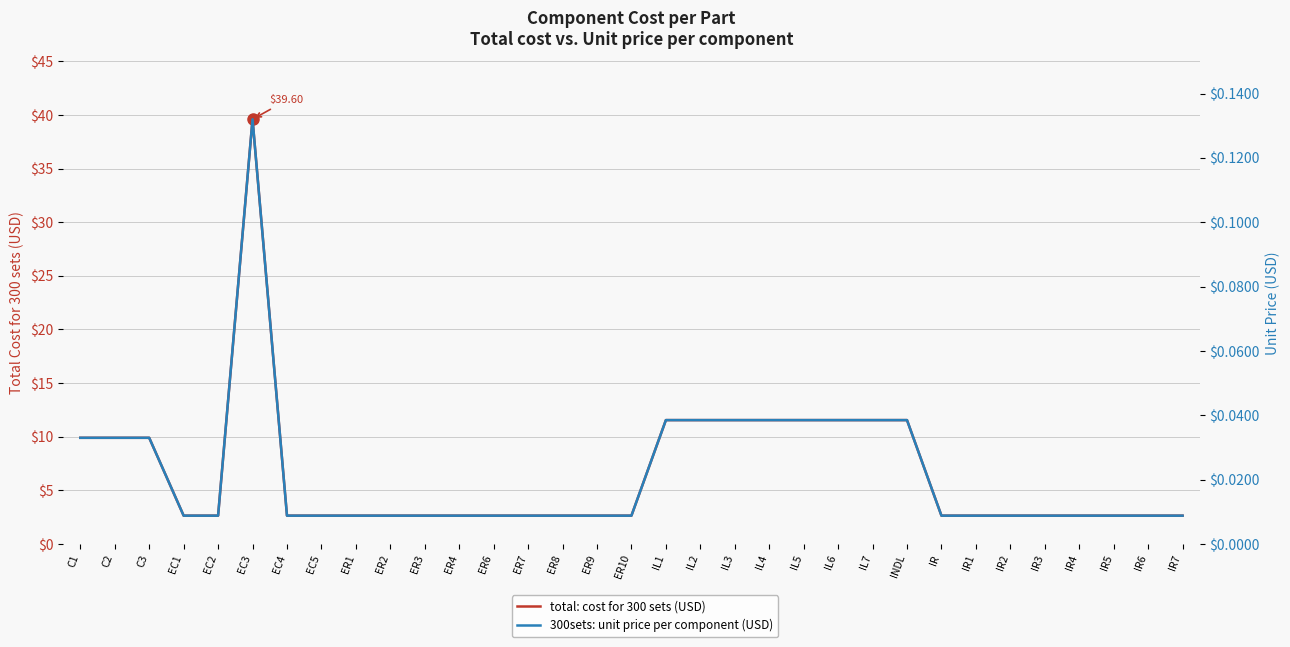

Reading right to left, extract all data points from this chart.

total: cost for 300 sets (USD): IR7=2.6	IR6=2.6	IR5=2.6	IR4=2.6	IR3=2.6	IR2=2.6	IR1=2.6	IR=2.6	INDL=11.6	IL7=11.6	IL6=11.6	IL5=11.6	IL4=11.6	IL3=11.6	IL2=11.6	IL1=11.6	ER10=2.6	ER9=2.6	ER8=2.6	ER7=2.6	ER6=2.6	ER4=2.6	ER3=2.6	ER2=2.6	ER1=2.6	EC5=2.6	EC4=2.6	EC3=39.6	EC2=2.6	EC1=2.6	C3=9.9	C2=9.9	C1=9.9
300sets: unit price per component (USD): IR7=0.0	IR6=0.0	IR5=0.0	IR4=0.0	IR3=0.0	IR2=0.0	IR1=0.0	IR=0.0	INDL=0.0	IL7=0.0	IL6=0.0	IL5=0.0	IL4=0.0	IL3=0.0	IL2=0.0	IL1=0.0	ER10=0.0	ER9=0.0	ER8=0.0	ER7=0.0	ER6=0.0	ER4=0.0	ER3=0.0	ER2=0.0	ER1=0.0	EC5=0.0	EC4=0.0	EC3=0.1	EC2=0.0	EC1=0.0	C3=0.0	C2=0.0	C1=0.0